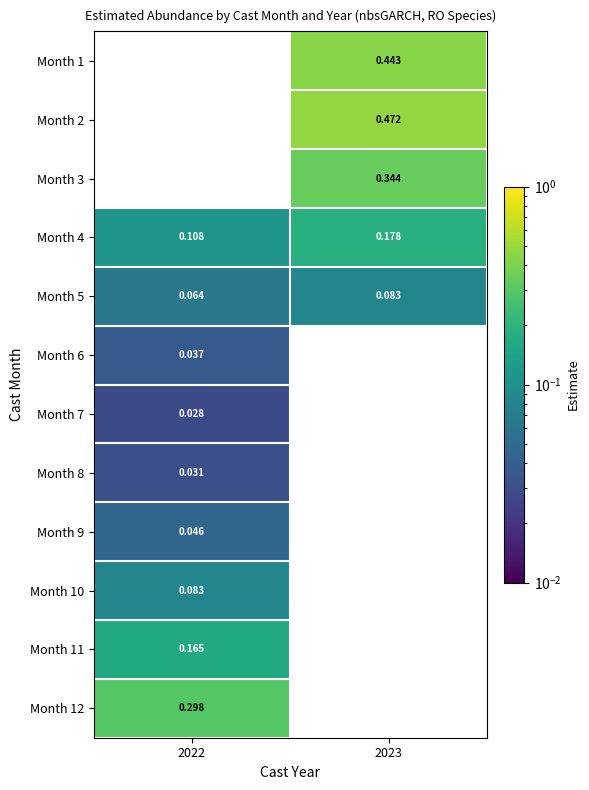

Is the value of Month 5 at 2022 greater than the value of Month 9 at 2023?

Yes